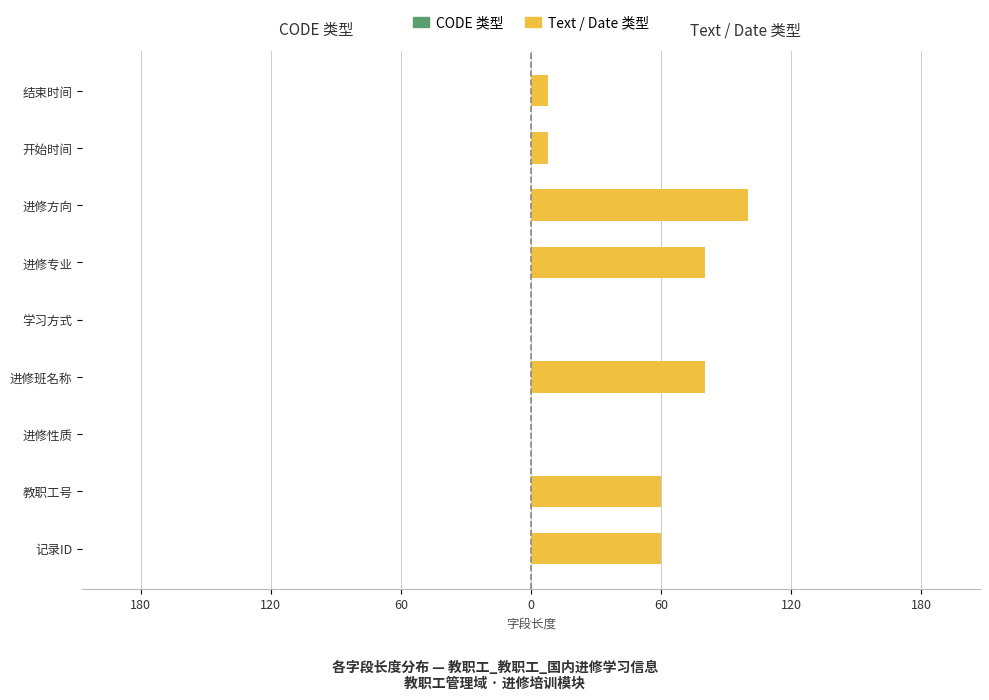

What is the maximum value shown in the chart?

100.0